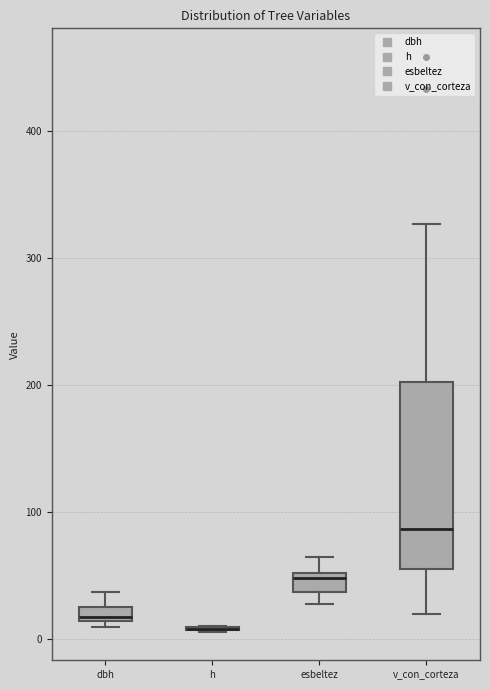

Comparing the boxes themselves (not the whiskers), which one is the tallest?

v_con_corteza